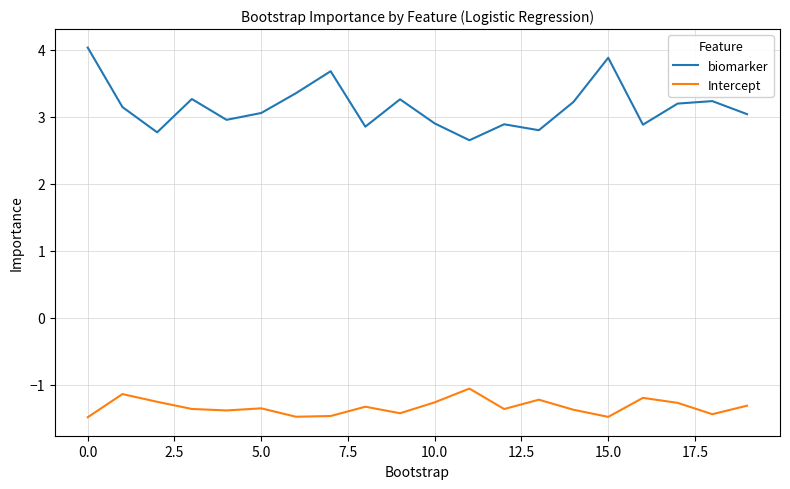

Rank the series by their average value, from highest to lowest.

biomarker, Intercept